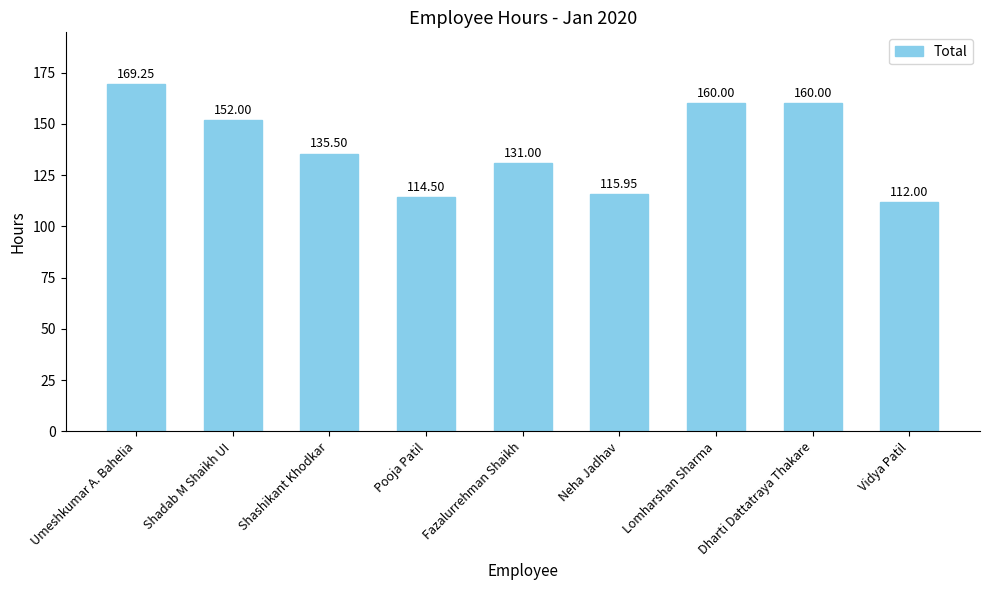

At which label is the value closest to 140?

Shashikant Khodkar